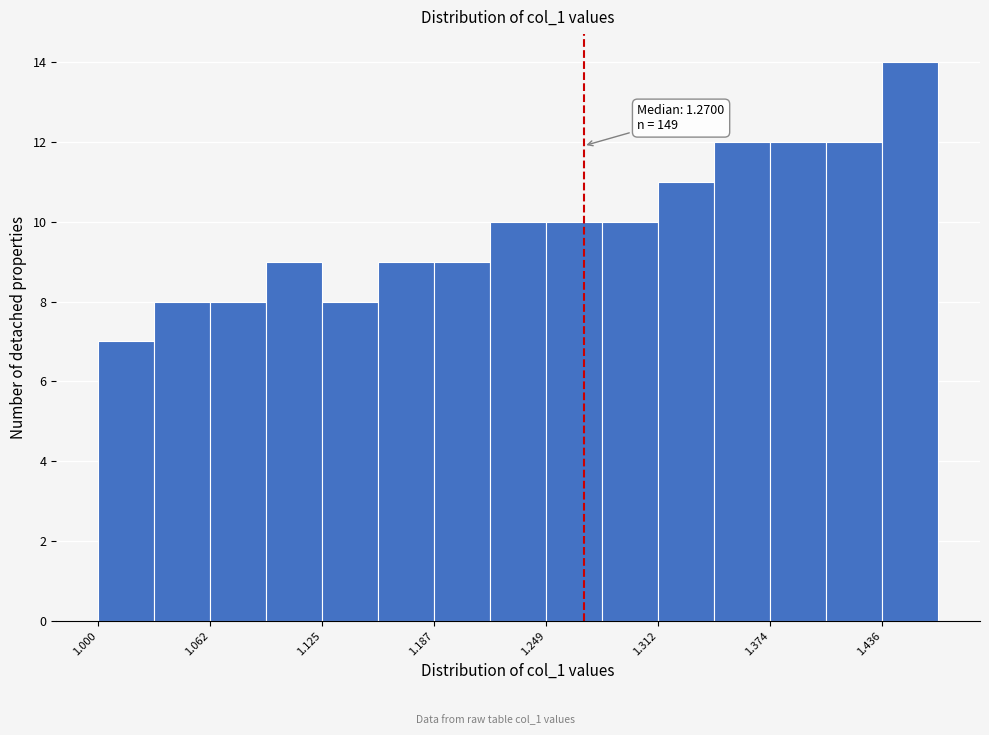

Read against the x-axis, roughly where is the centre of the tallest bar?

1.45